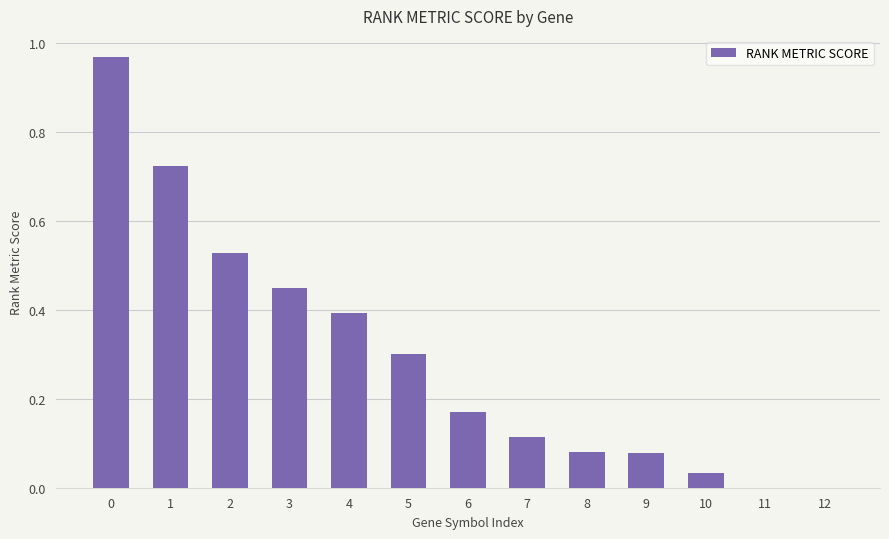

The value at 8 is 0.0. True or false?

False